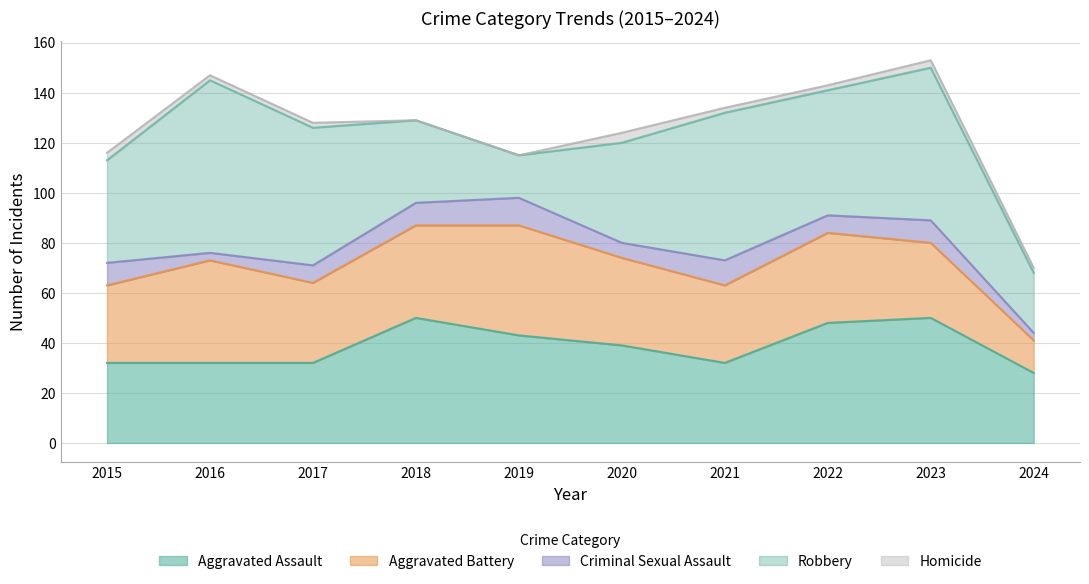

At which label does Robbery first exceed 50?

2016